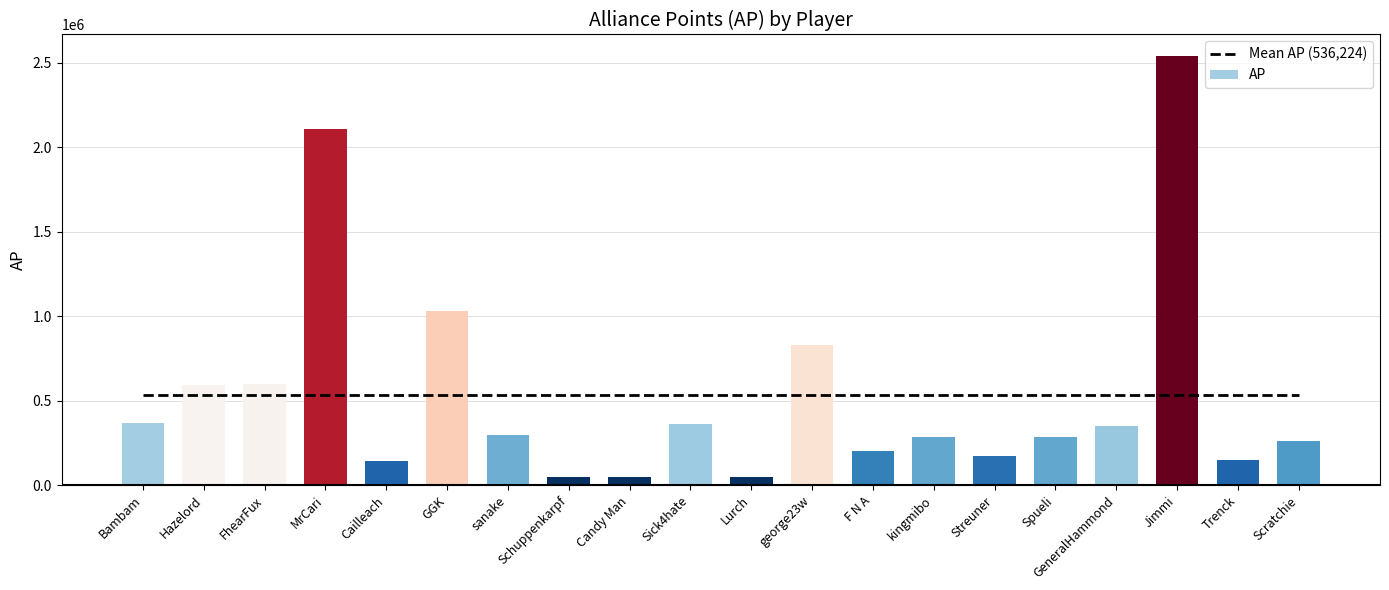

What is the sum of all AP values?

10724497